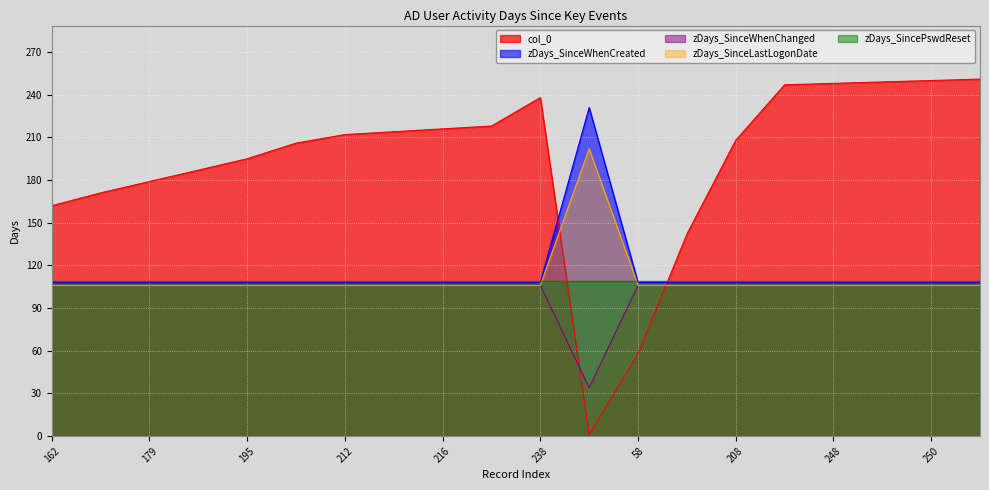

Which series has the largest range (max minus min)?

col_0